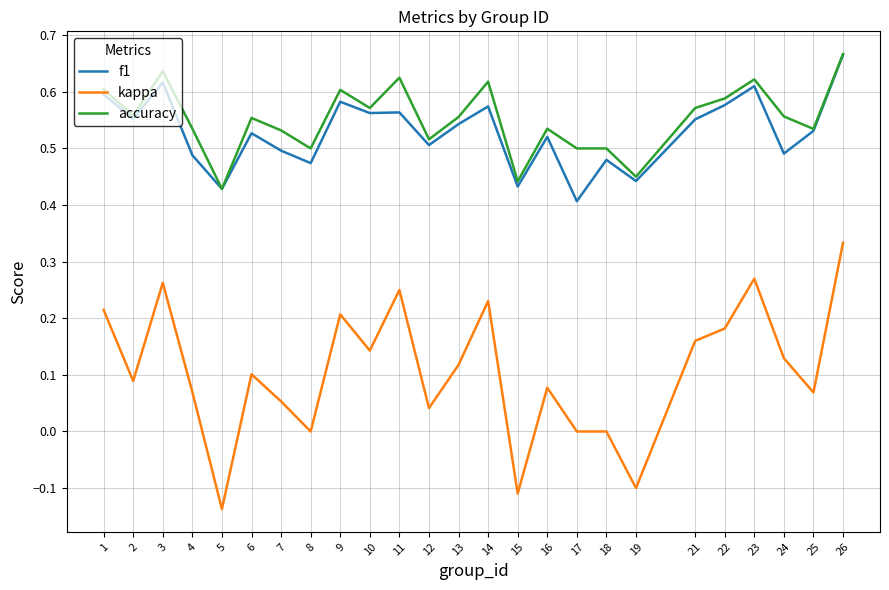

Does the chart have visible grid lines?

Yes